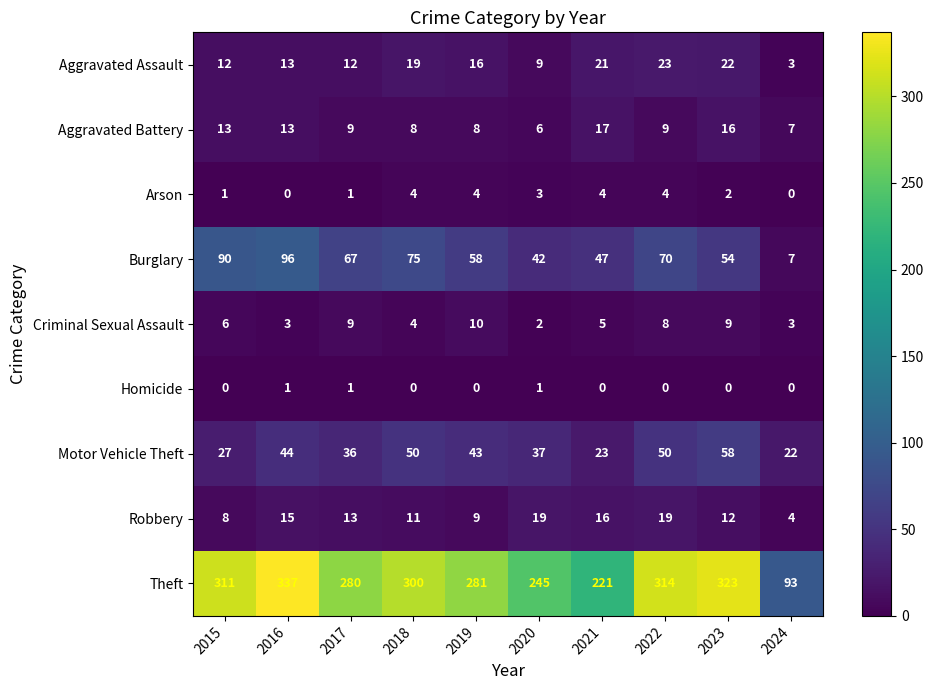

What value does the Aggravated Battery series have at 2024, to the nearest 5?

5